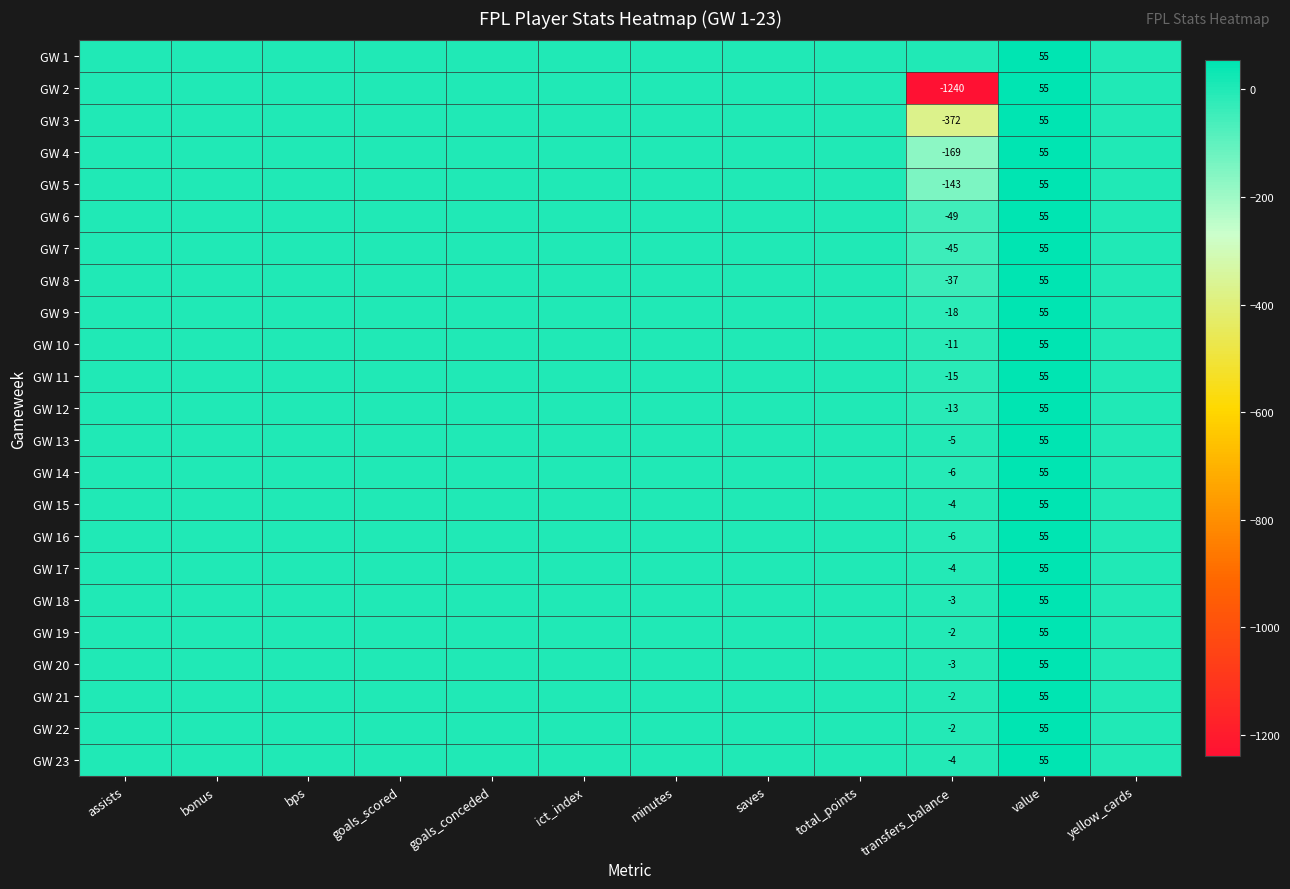

What is the total value across all series at value?

1265